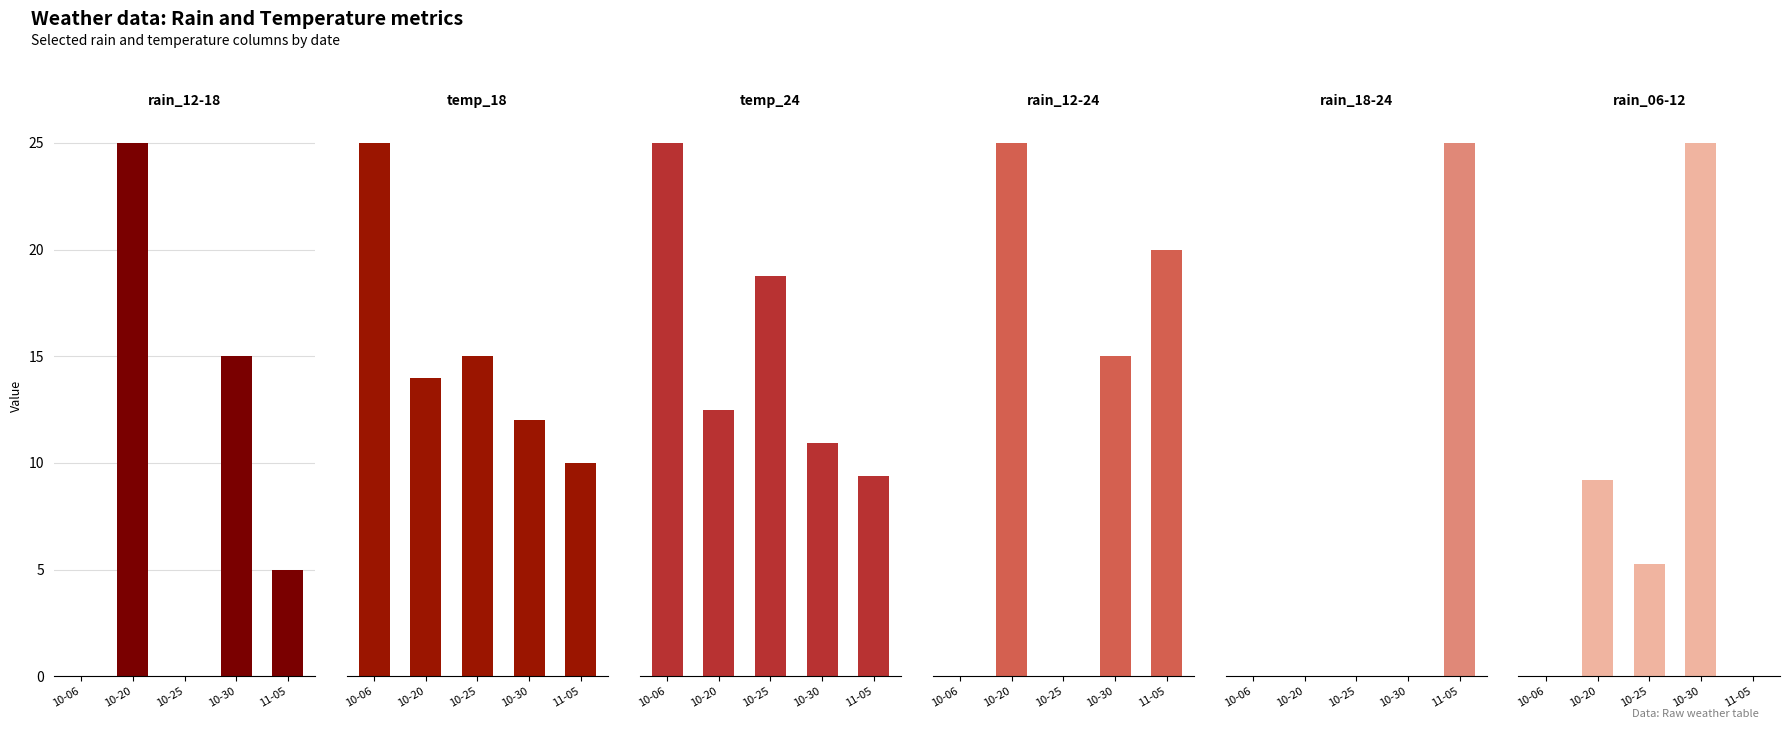

Is the value of temp_18 at 10-25 greater than the value of rain_12-24 at 11-05?

No